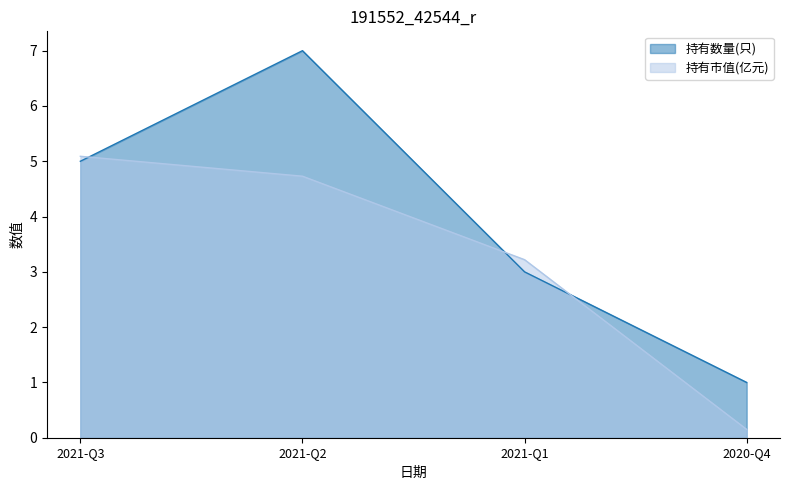

Which series has the largest total across all categories?

持有数量(只)